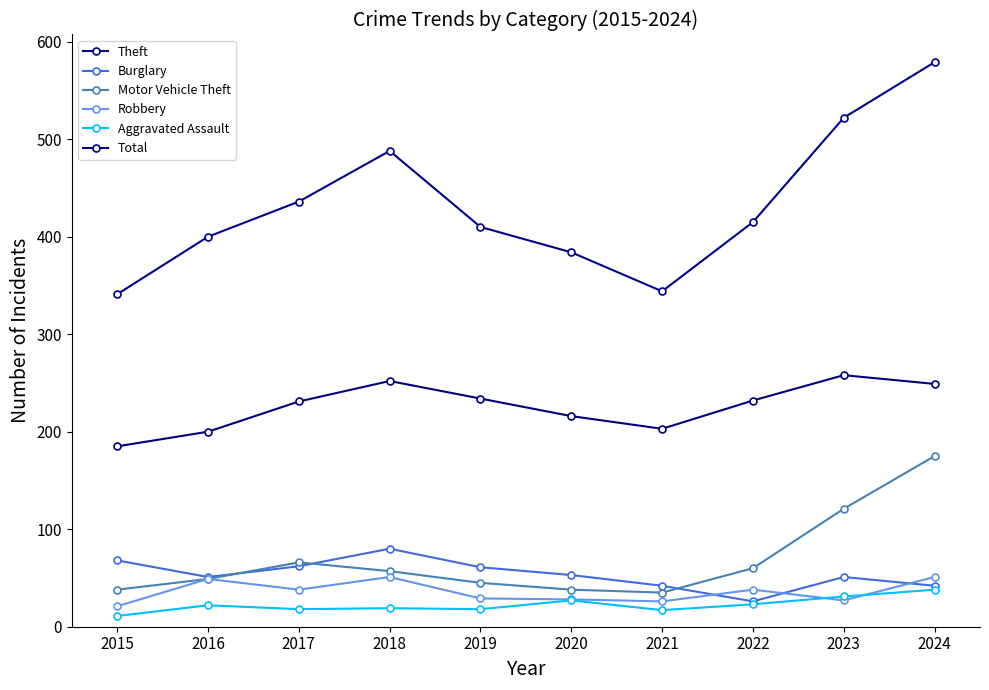

What is the difference between the maximum and minimum values in the Burglary series?

54